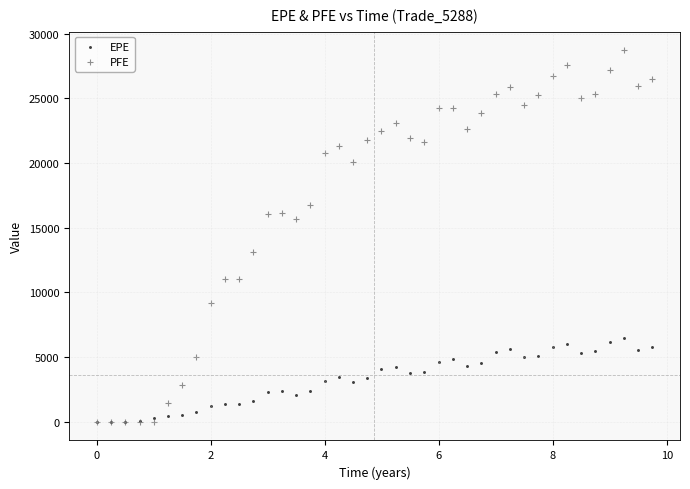

Which series has the widest spread of Y values?

PFE